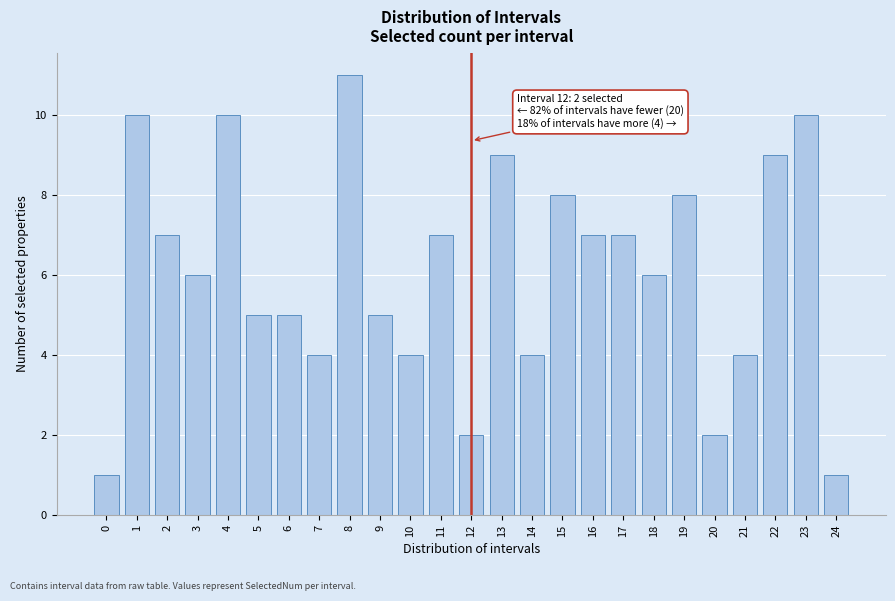

Reading left to right, list all the values displayed in this chart.

0=1	1=10	2=7	3=6	4=10	5=5	6=5	7=4	8=11	9=5	10=4	11=7	12=2	13=9	14=4	15=8	16=7	17=7	18=6	19=8	20=2	21=4	22=9	23=10	24=1